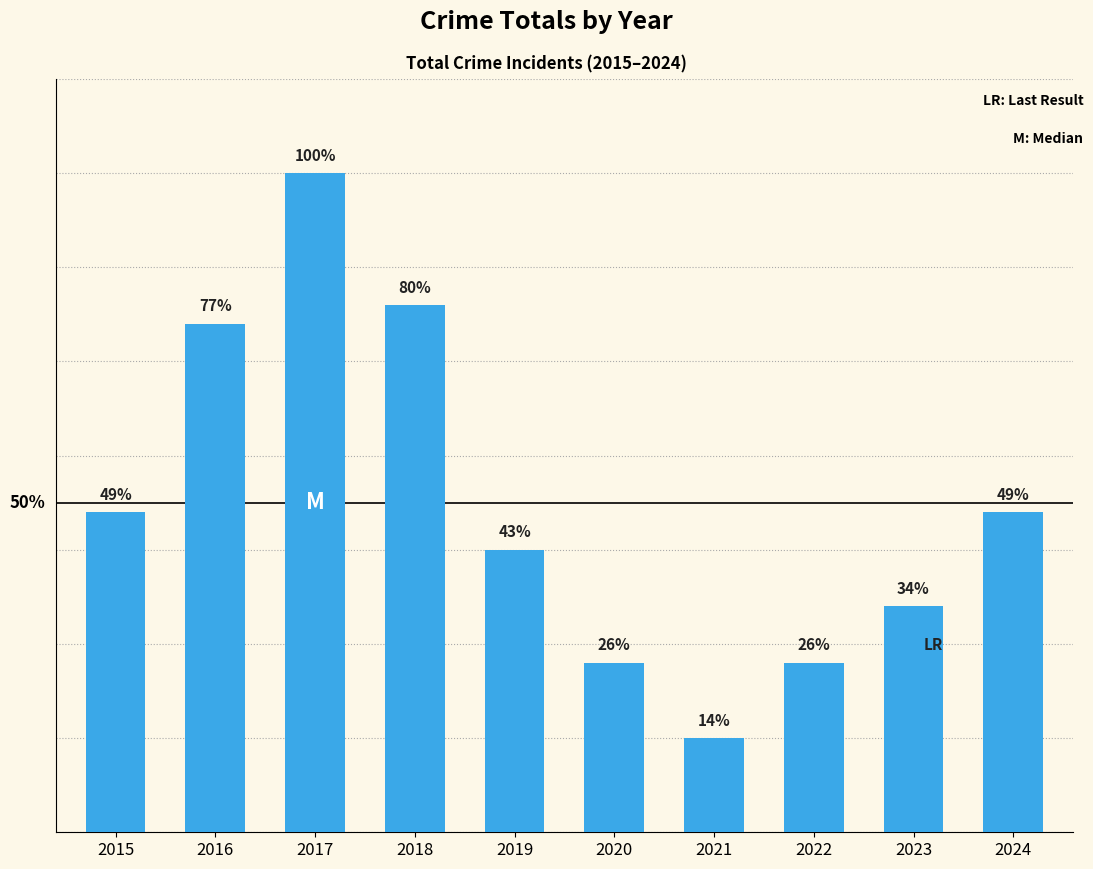

Does the chart contain any negative values?

No